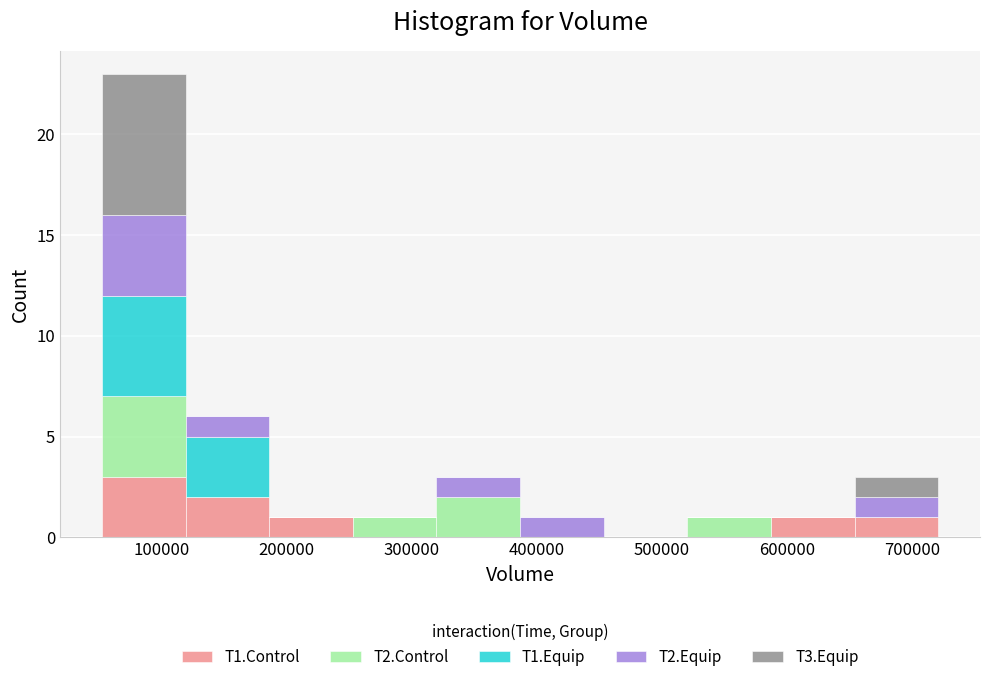

Which range on the x-axis has the tallest stacked bar (by total height)?

50000 to 120000